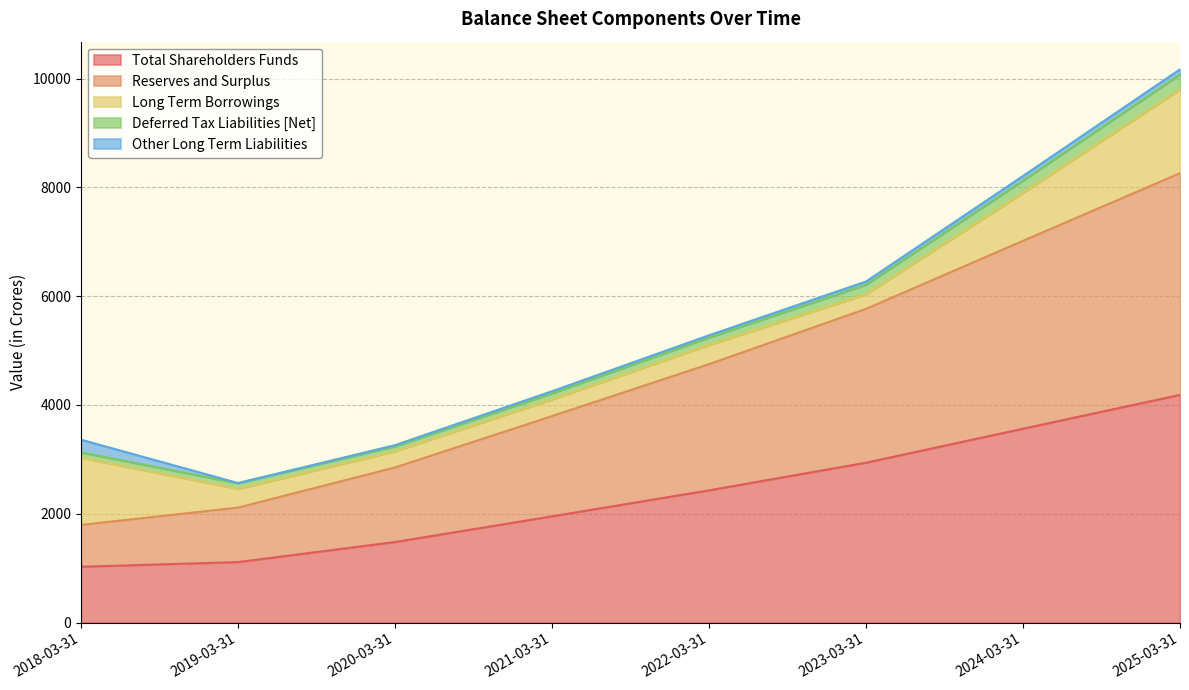

At which label is Total Shareholders Funds closest to 2605?

2022-03-31